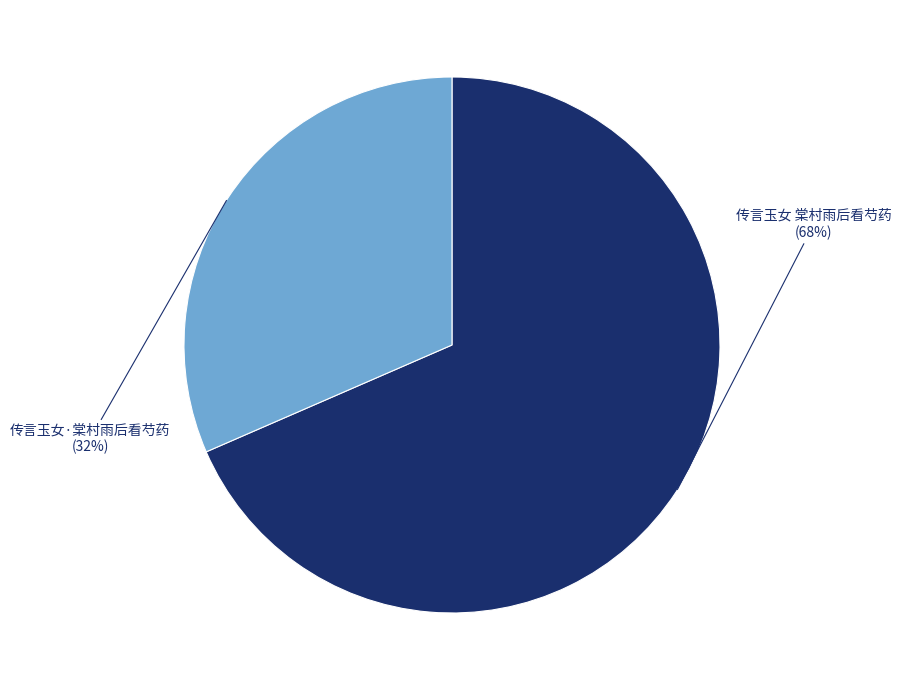

Count the number of slices in the pie.

2